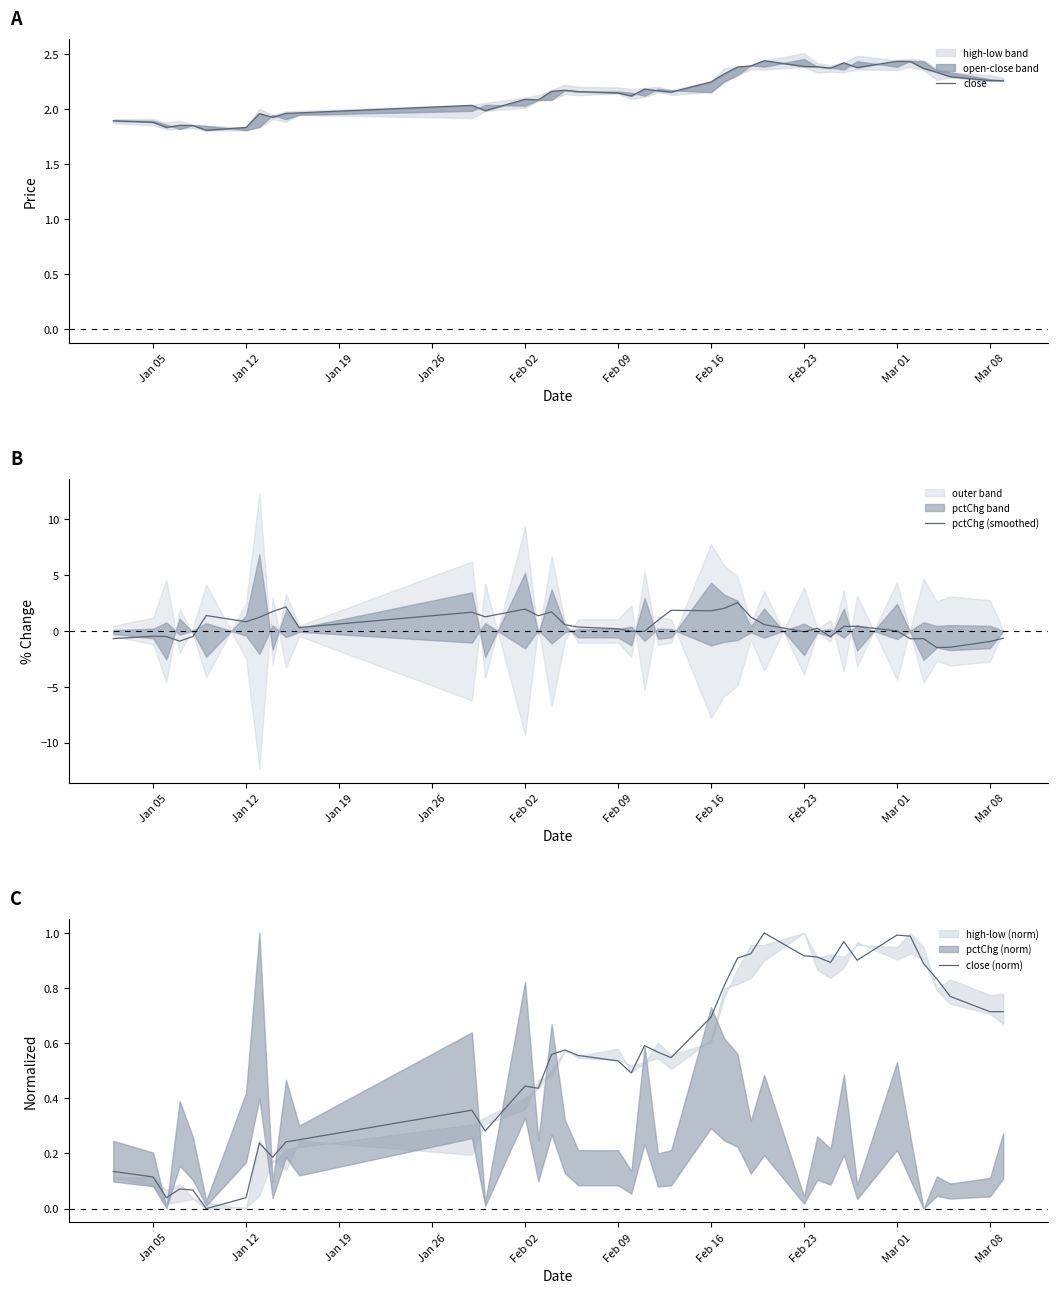

The pctChg (smoothed) series shows 1.8 at Feb 16. True or false?

True